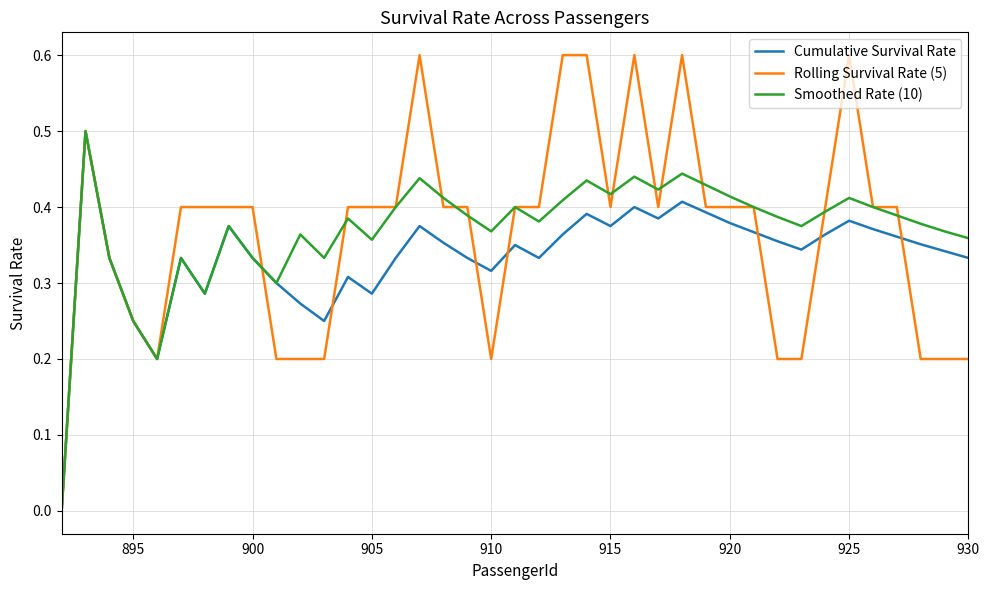

Which series has the largest range (max minus min)?

Rolling Survival Rate (5)